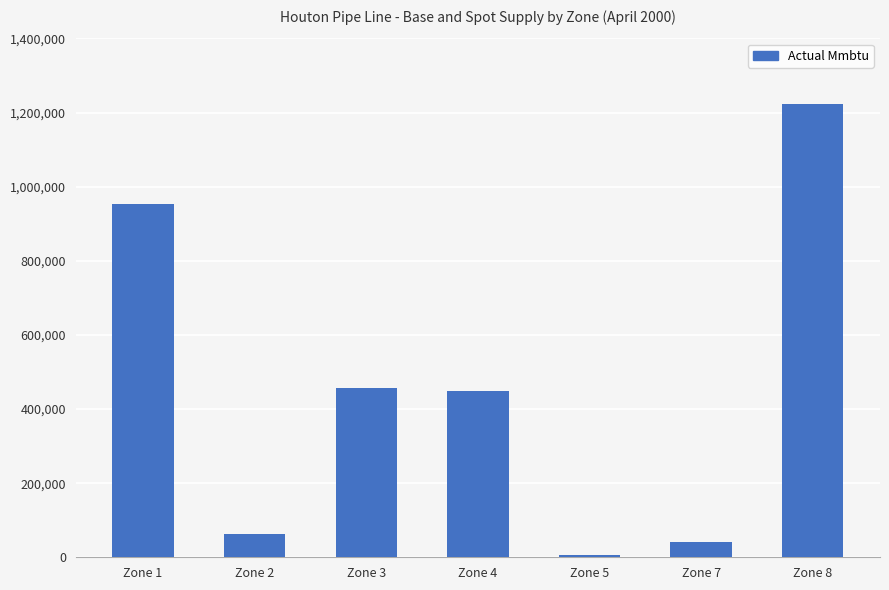

What is the smallest value displayed?

5000